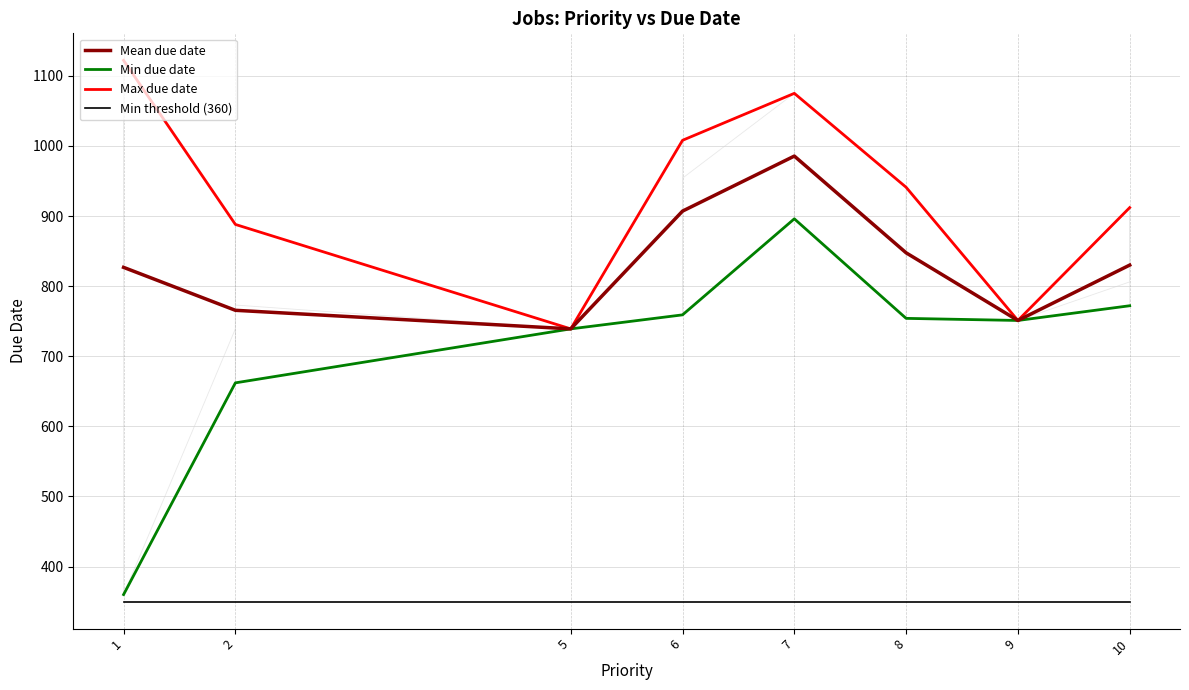

The value of Min due date at 9 is 751.0. True or false?

True